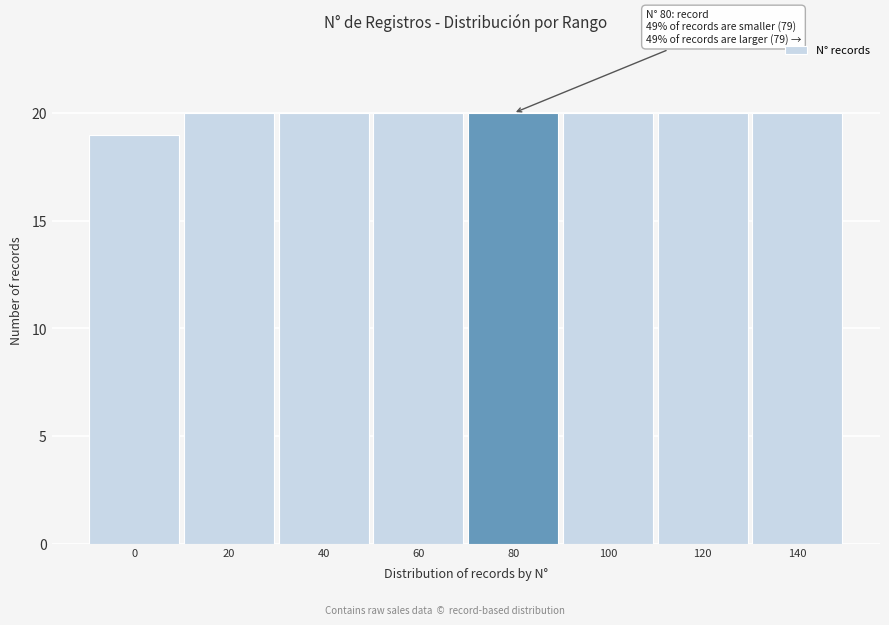

Reading right to left, what are all the values shown in this chart?

20	20	20	20	20	20	20	19